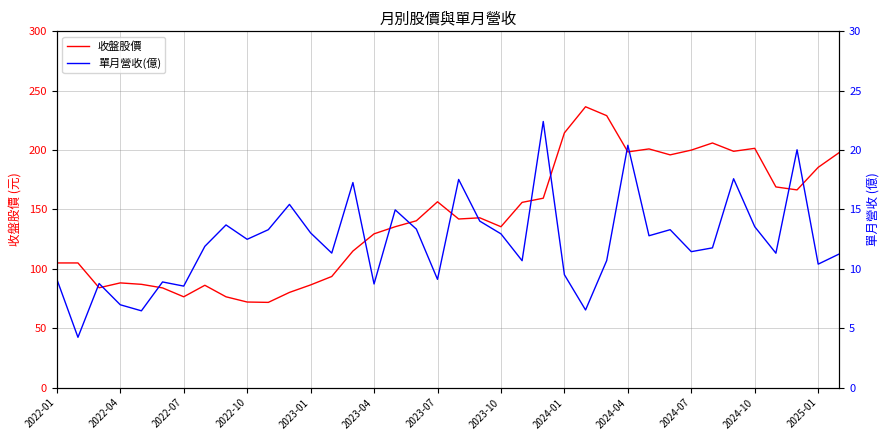

True or false: 單月營收(億) and 收盤股價 cross at least once.

False